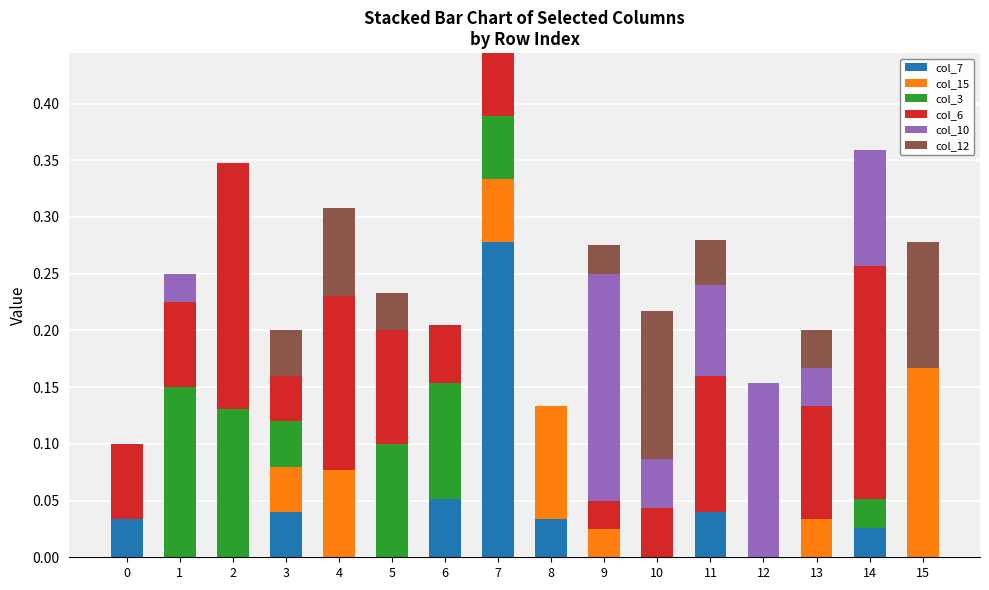

Count the number of categories in the chart.

16